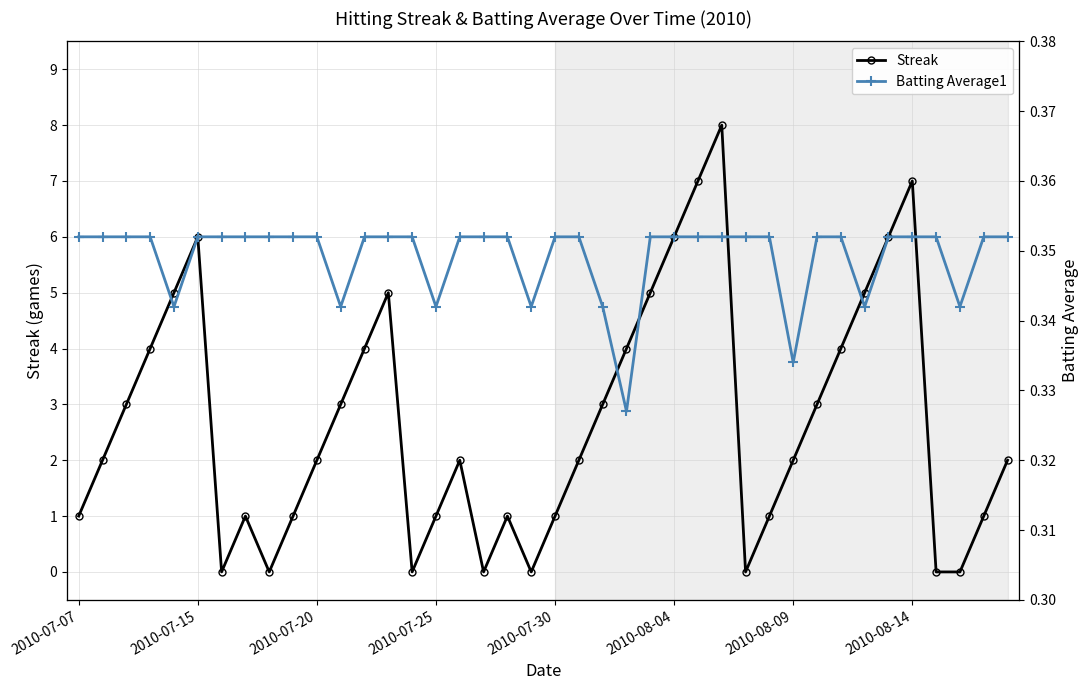

Is it true that Streak equals 1 at 2010-07-07?

True